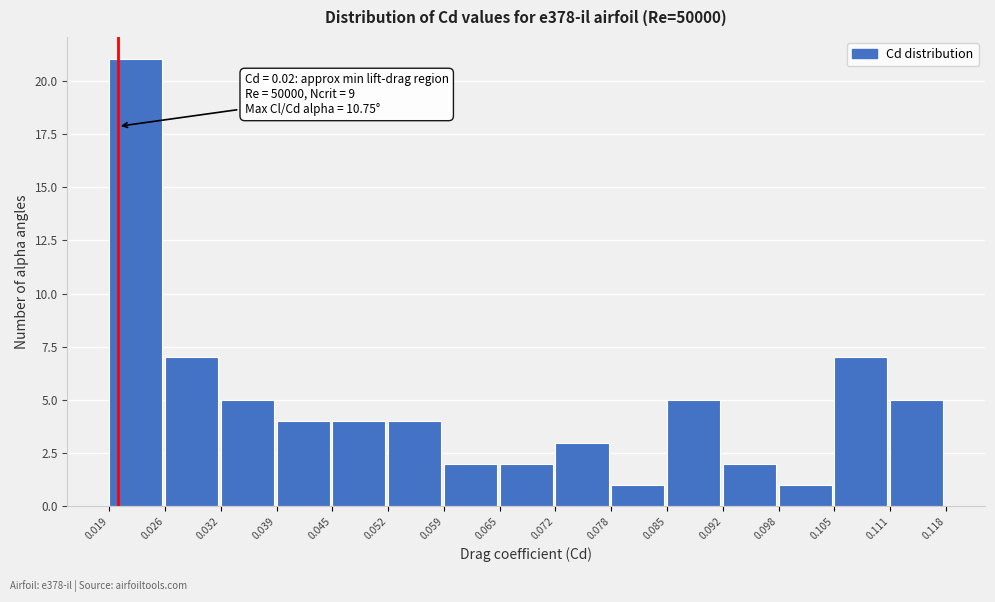

Over which range of the x-axis is the bar tallest?

0.019 to 0.026